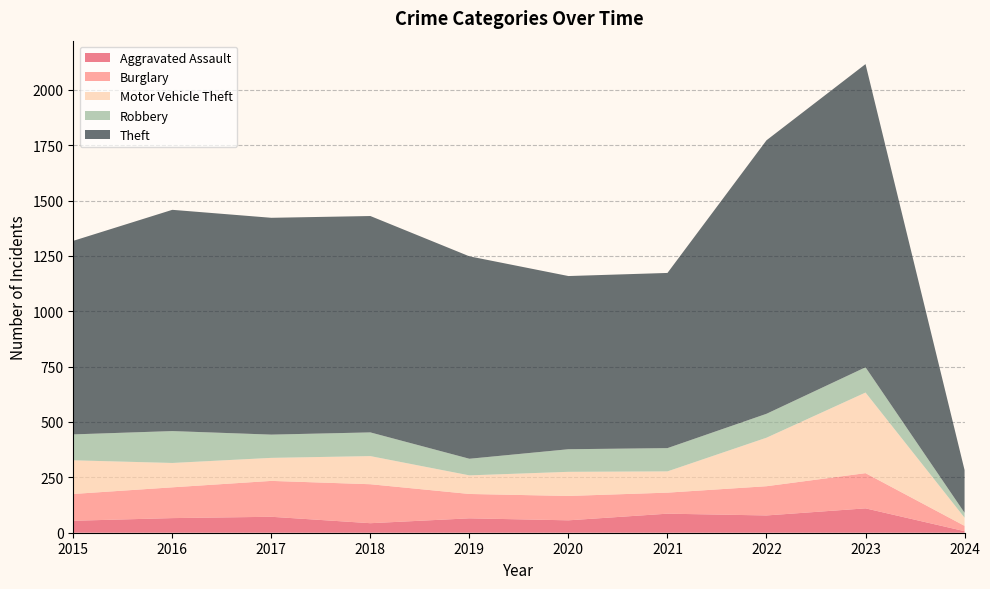

Reading right to left, list all the values displayed in this chart.

Aggravated Assault: 2024=7	2023=110	2022=78	2021=86	2020=56	2019=65	2018=43	2017=72	2016=66	2015=54
Burglary: 2024=24	2023=159	2022=132	2021=95	2020=110	2019=110	2018=176	2017=162	2016=139	2015=121
Motor Vehicle Theft: 2024=37	2023=364	2022=219	2021=96	2020=109	2019=84	2018=127	2017=104	2016=110	2015=152
Robbery: 2024=22	2023=114	2022=108	2021=105	2020=102	2019=75	2018=107	2017=105	2016=144	2015=117
Theft: 2024=193	2023=1369	2022=1235	2021=791	2020=782	2019=914	2018=977	2017=979	2016=999	2015=874